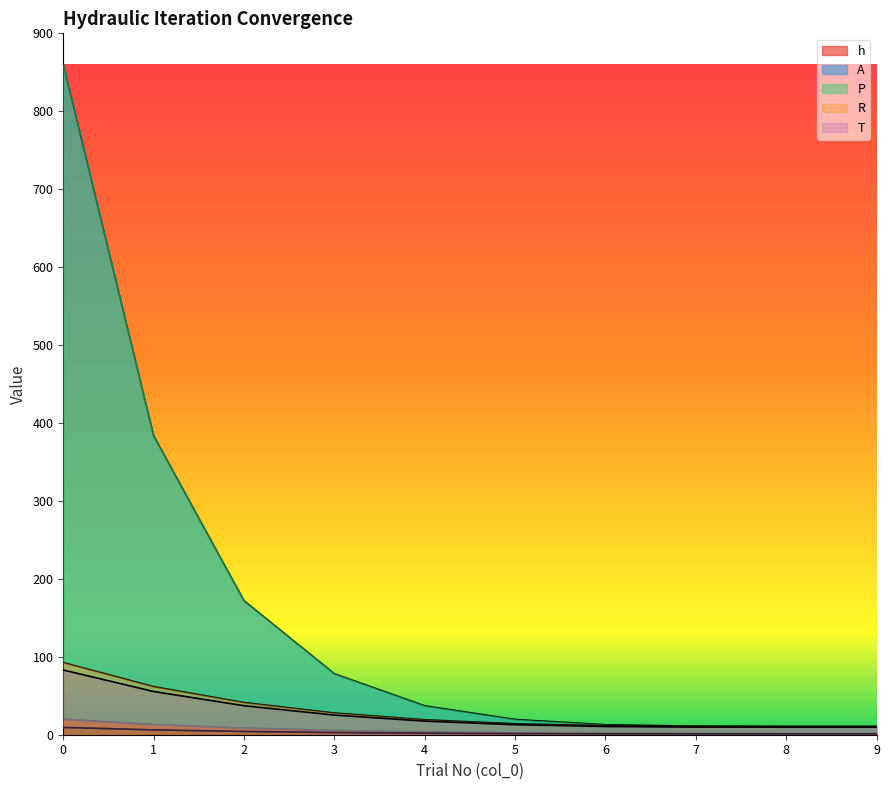

What is the sum of all h values?

60.2